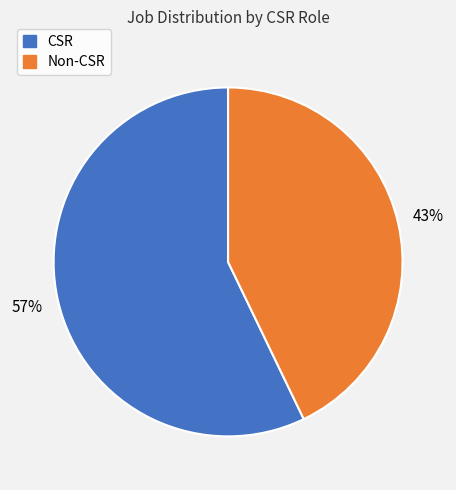

What is the smallest slice in the pie chart?

Non-CSR